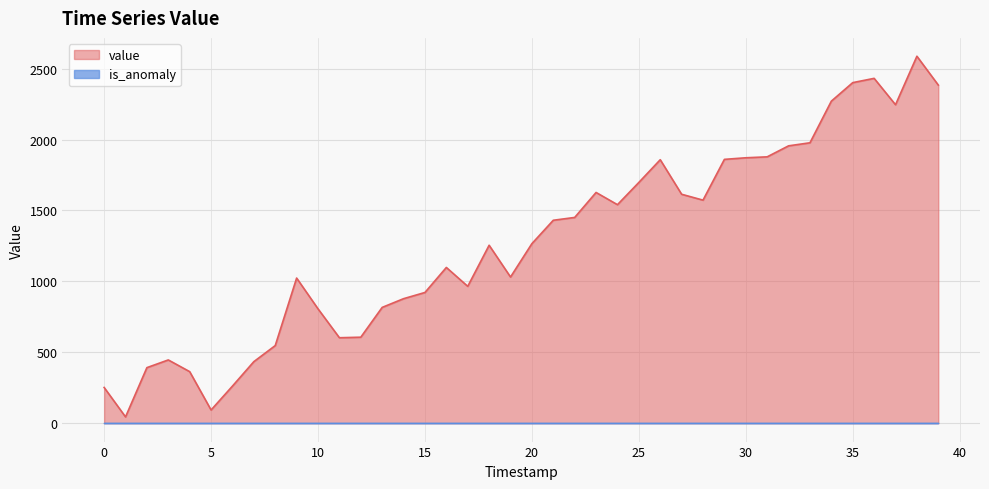

The value of value at 30 is 792.4. True or false?

False